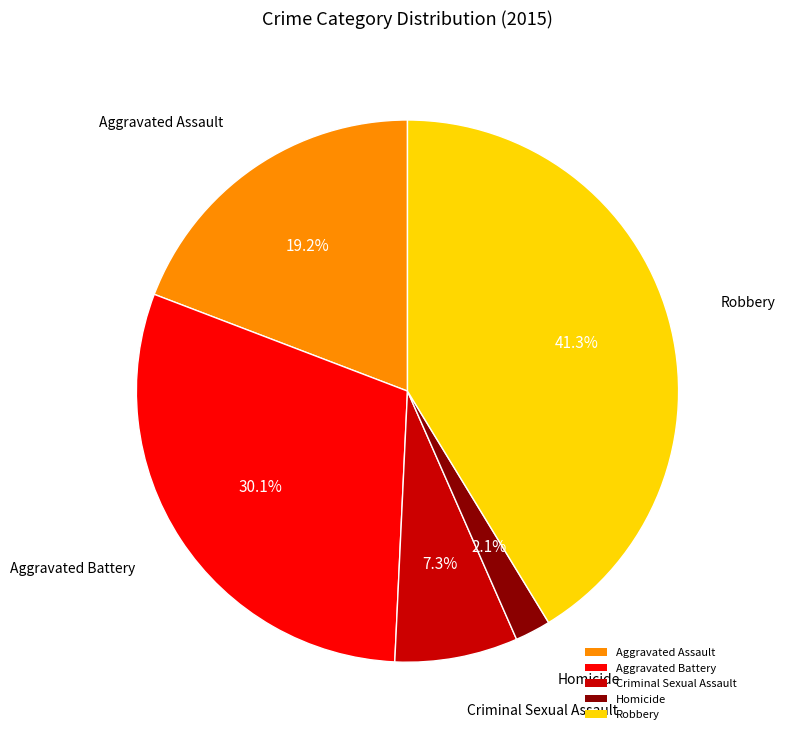

Rank the categories by value from lowest to highest.

Homicide, Criminal Sexual Assault, Aggravated Assault, Aggravated Battery, Robbery